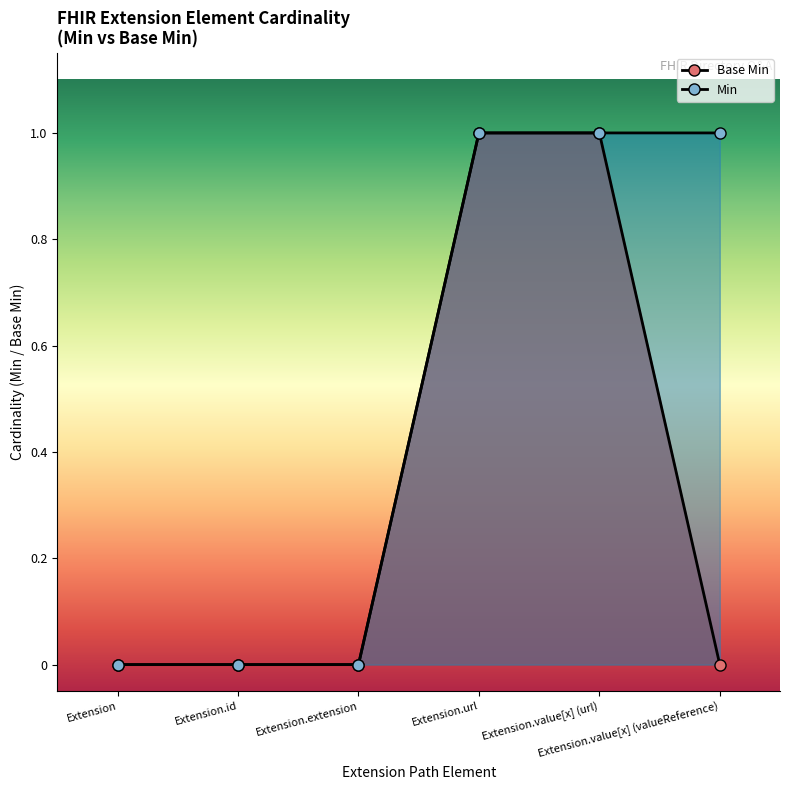

Which series changed the most between Extension and Extension.extension?

Base Min